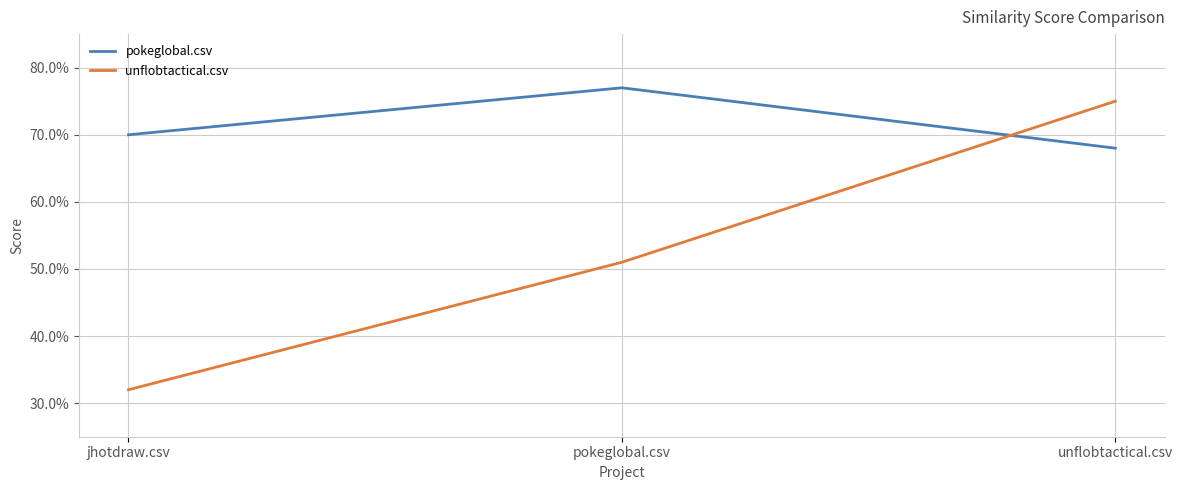

What is the label of the 1st point from the right?

unflobtactical.csv